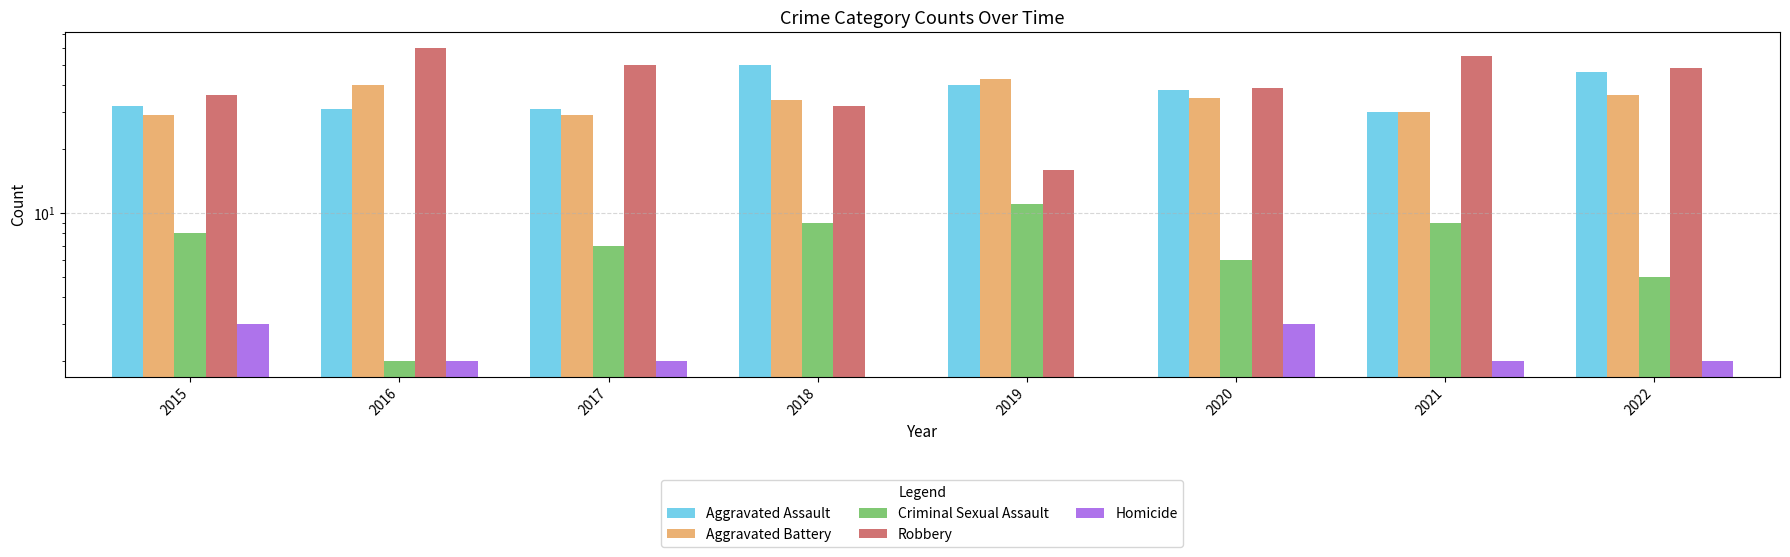

Which has a higher value, 2015 or 2020?

2020